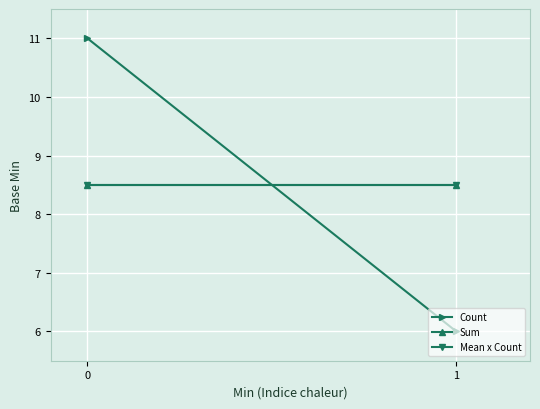

At 1, list the series in order from largest to smallest.

Sum, Mean x Count, Count